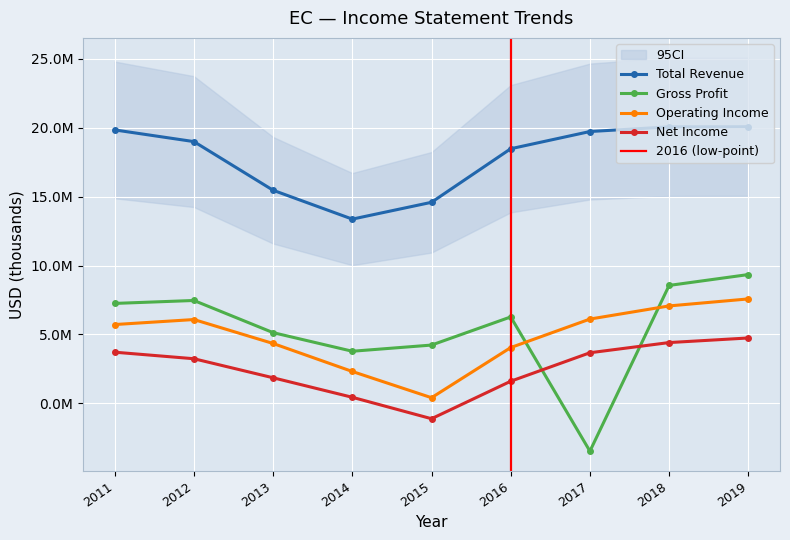

Which series has the widest spread of values?

Gross Profit